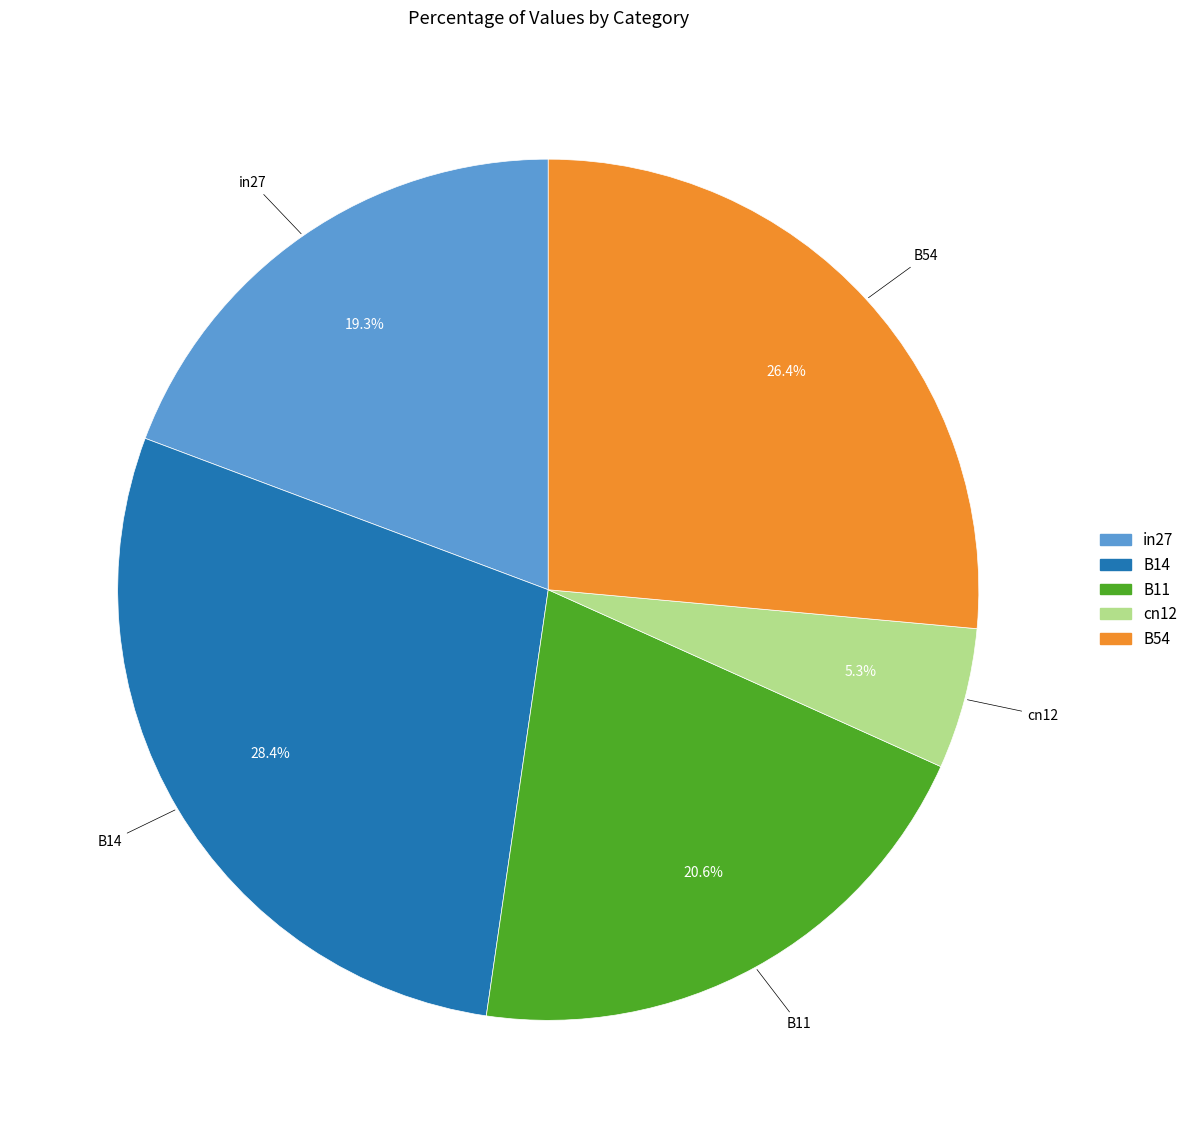

Does B14 represent more than half of the total?

No